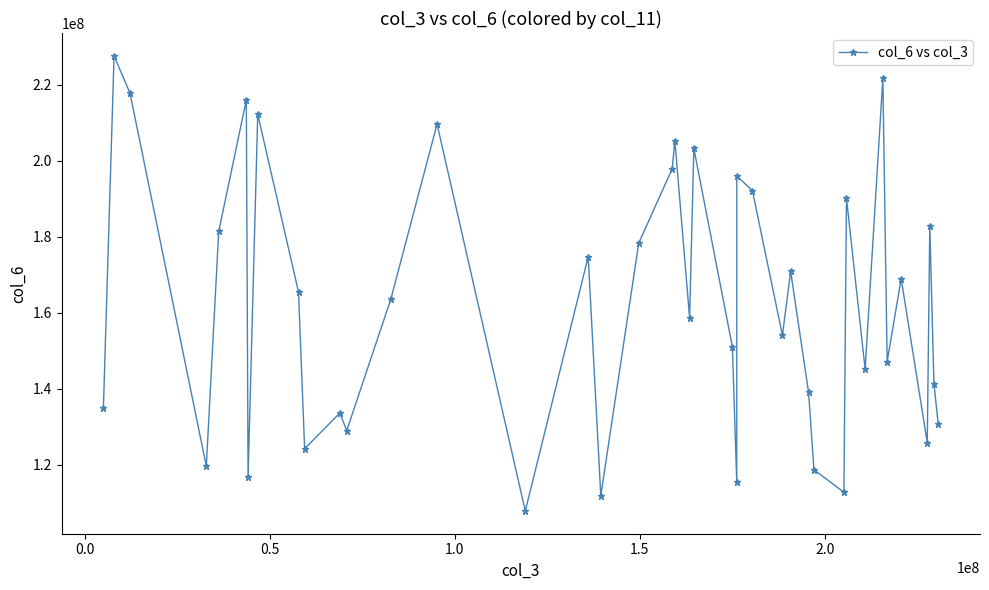

What is the difference between the maximum and minimum values?

119871671